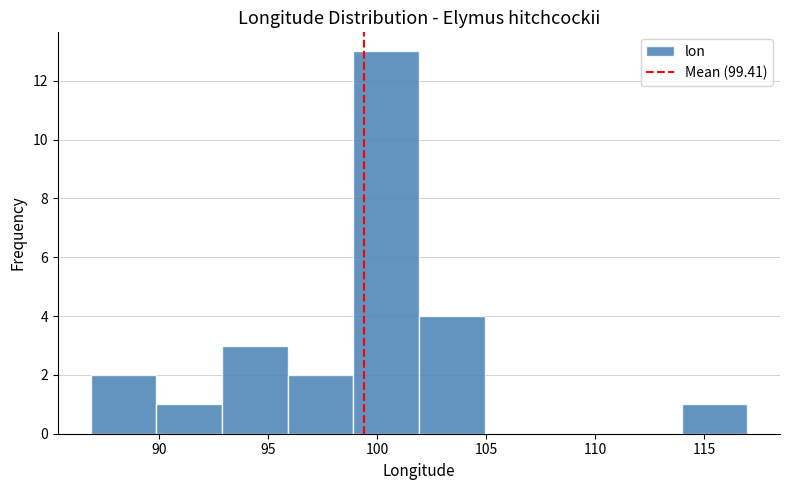

What is the height of the bar covering 102 to 105 on the x-axis? Neither the bar edges nor the heights are printed on the chart, so give them approximately, as read against the axes.

4